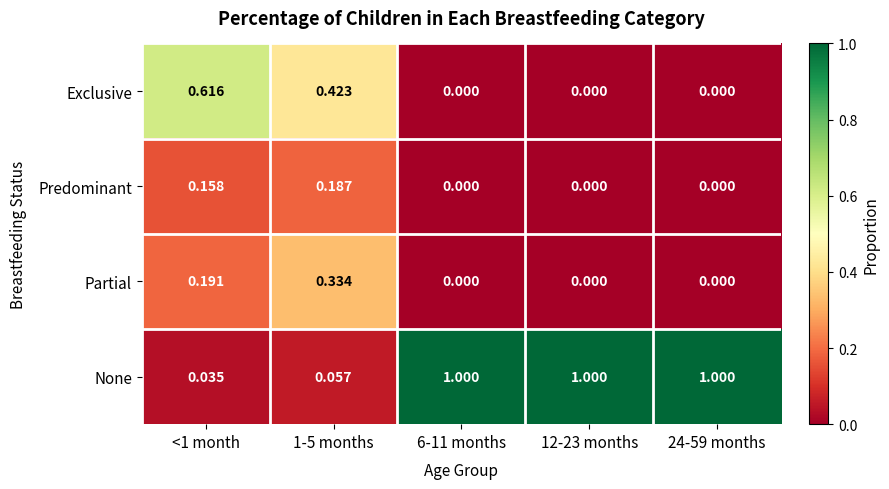

Rank the series by their maximum value, from lowest to highest.

Predominant, Partial, Exclusive, None